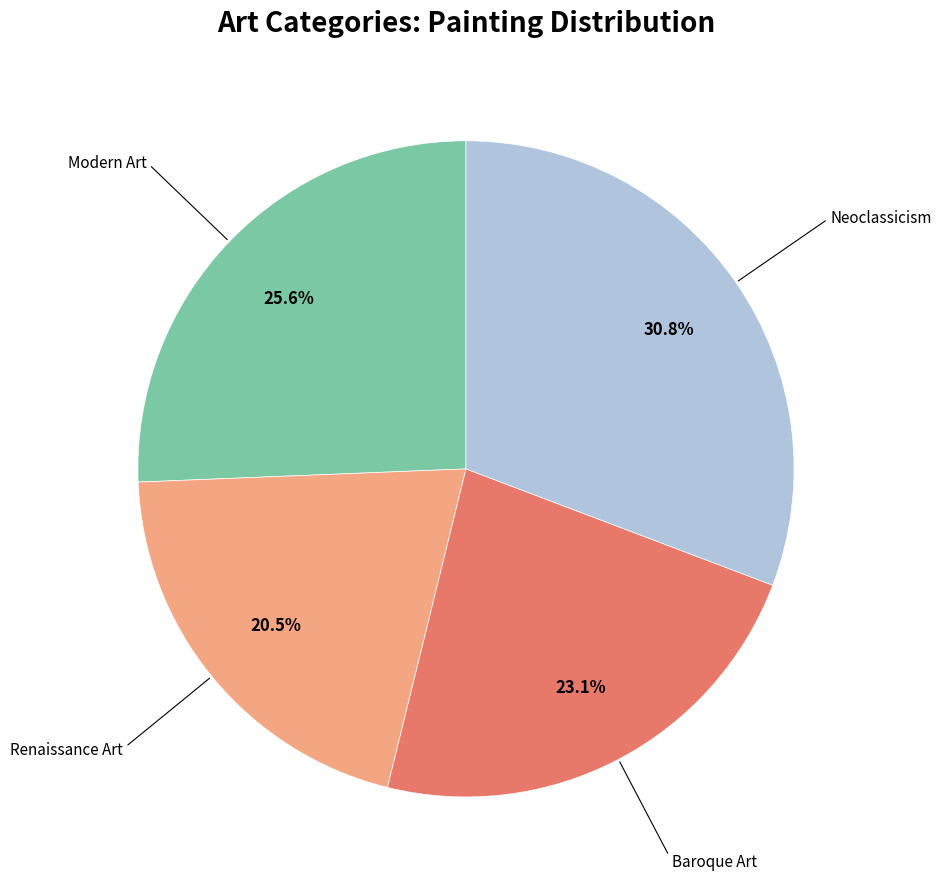

Is there any slice that represents more than half of the pie?

No